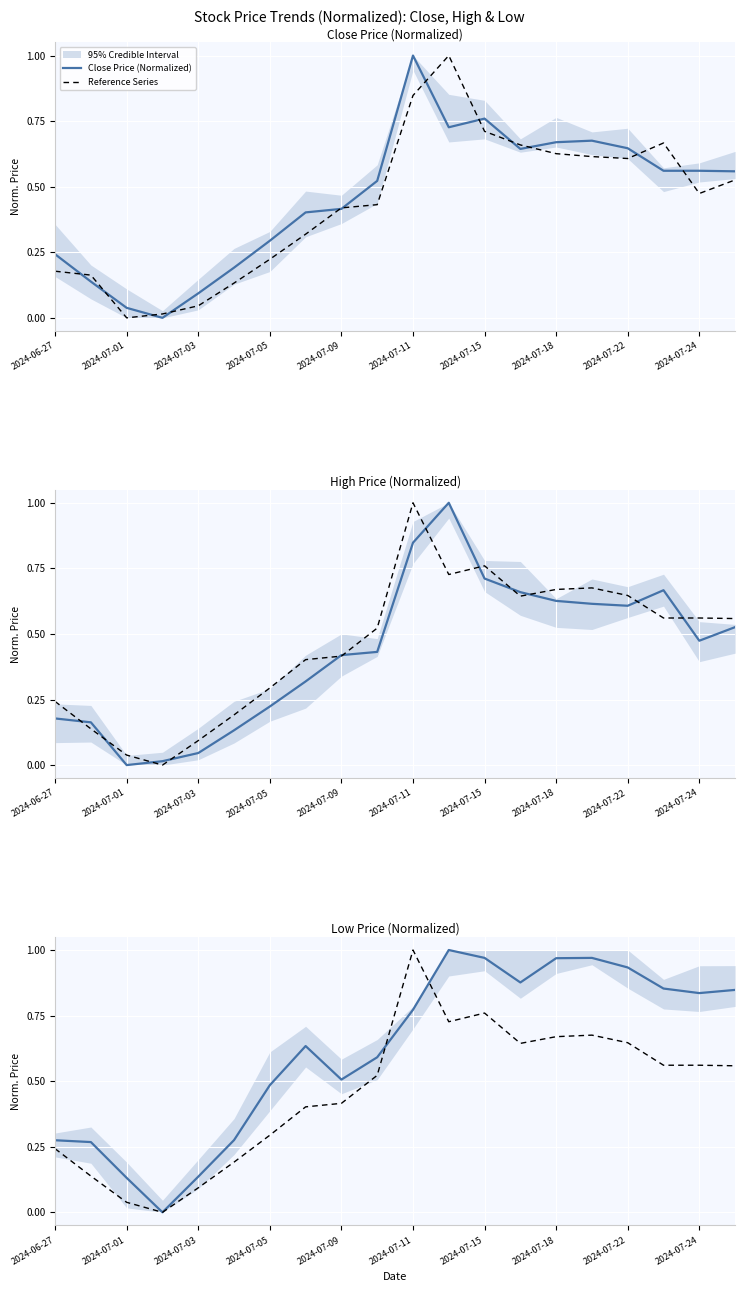

True or false: High Price (Normalized) and Close Price (Normalized) cross at least once.

True